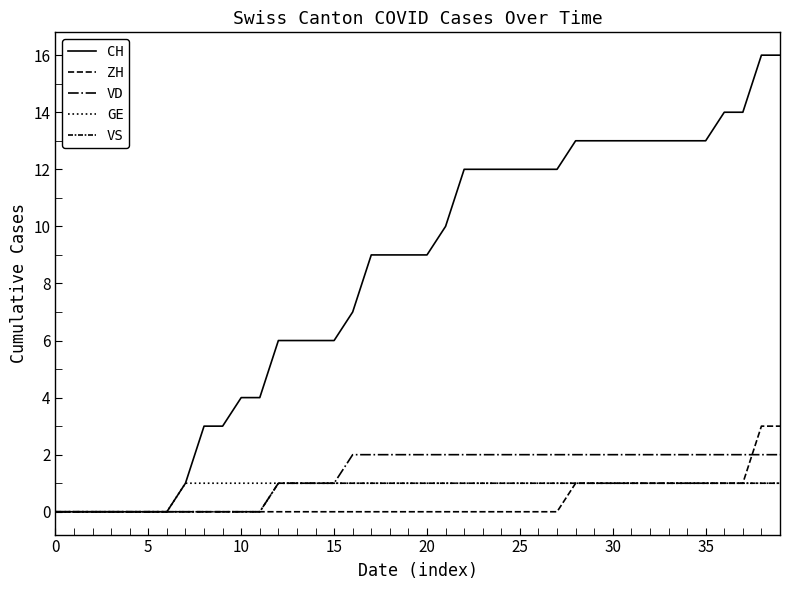

Does the chart display data point markers on the line(s)?

No